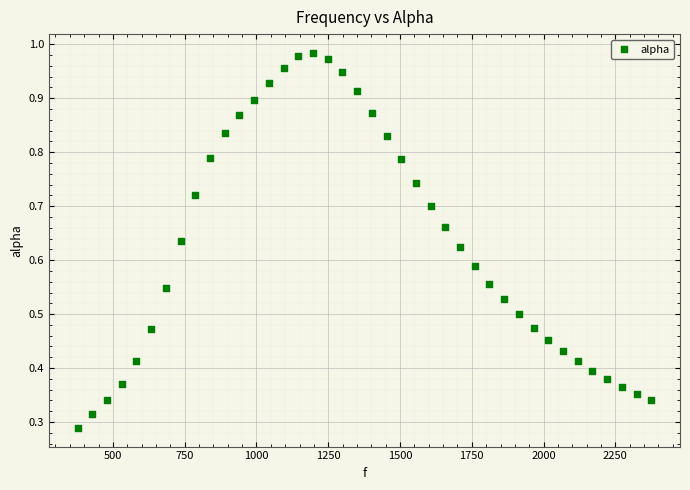

What is the range of X values (max minus min)?

1998.3